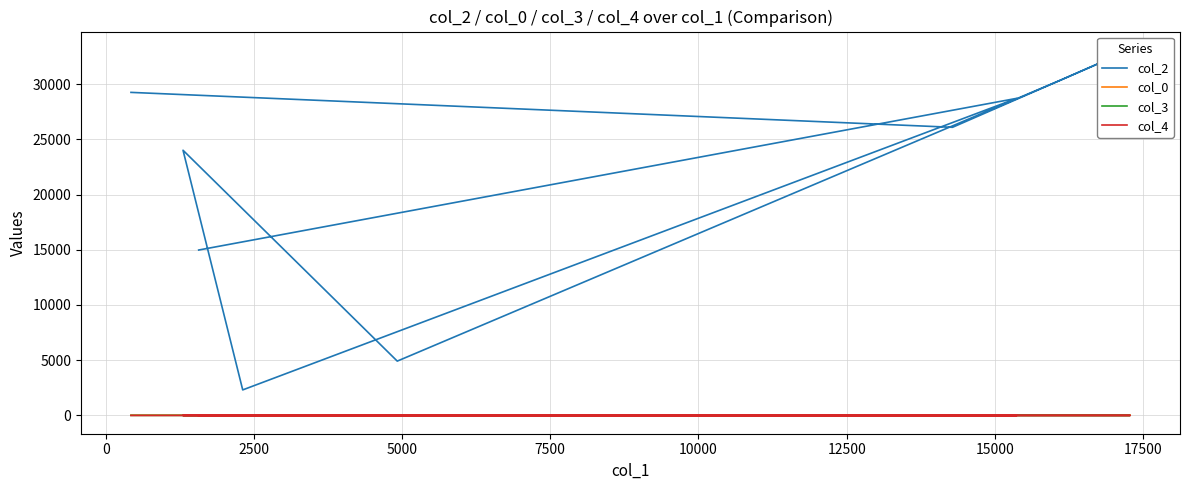

Count the number of data series in this chart.

4